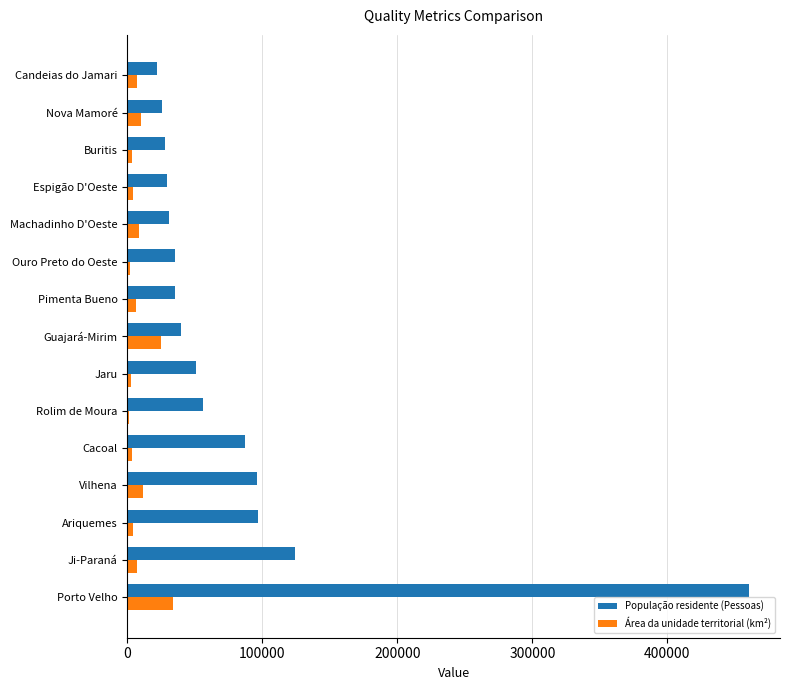

At which label is População residente (Pessoas) closest to 241372?

Ji-Paraná